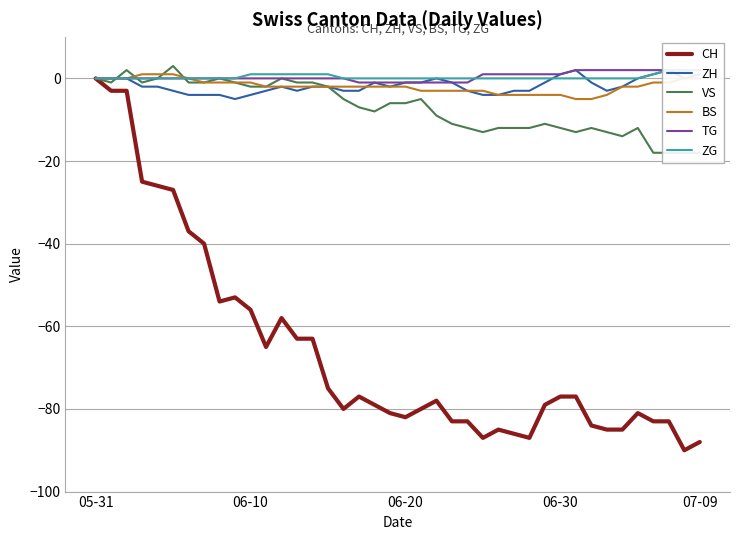

How many interior local peaks does the CH series have?

6